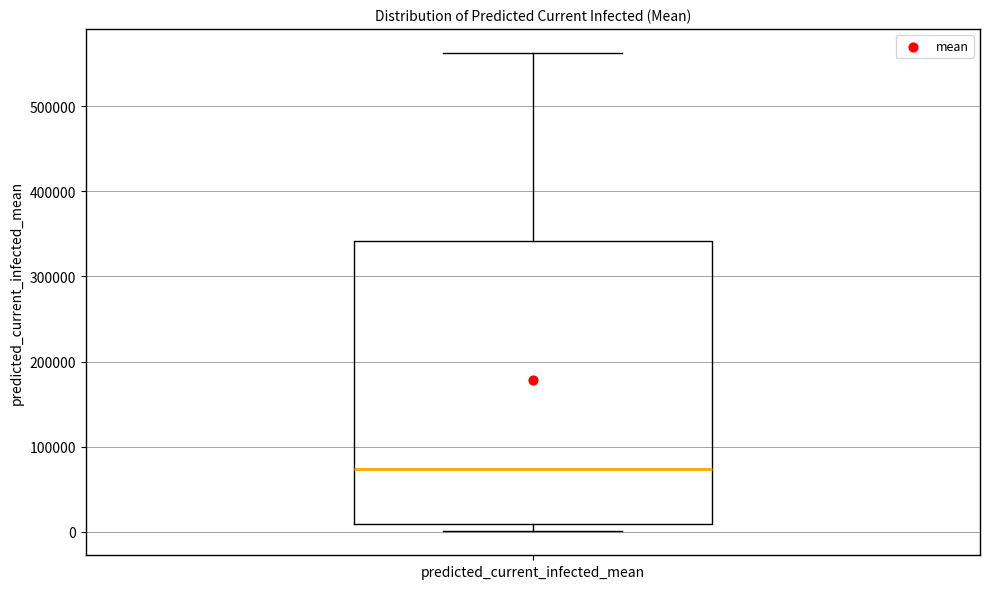

Where does the median line of the box for predicted_current_infected_mean sit on the y-axis? The values are not printed on the chart, so give them approximately, as read against the axis.

70000